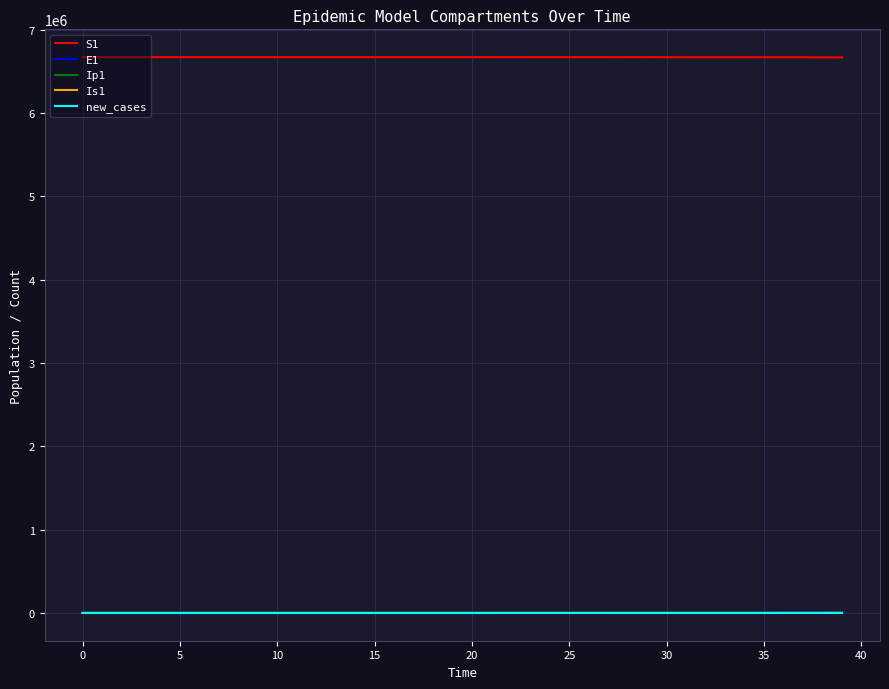

What are all the series names shown in the legend?

S1, E1, Ip1, Is1, new_cases